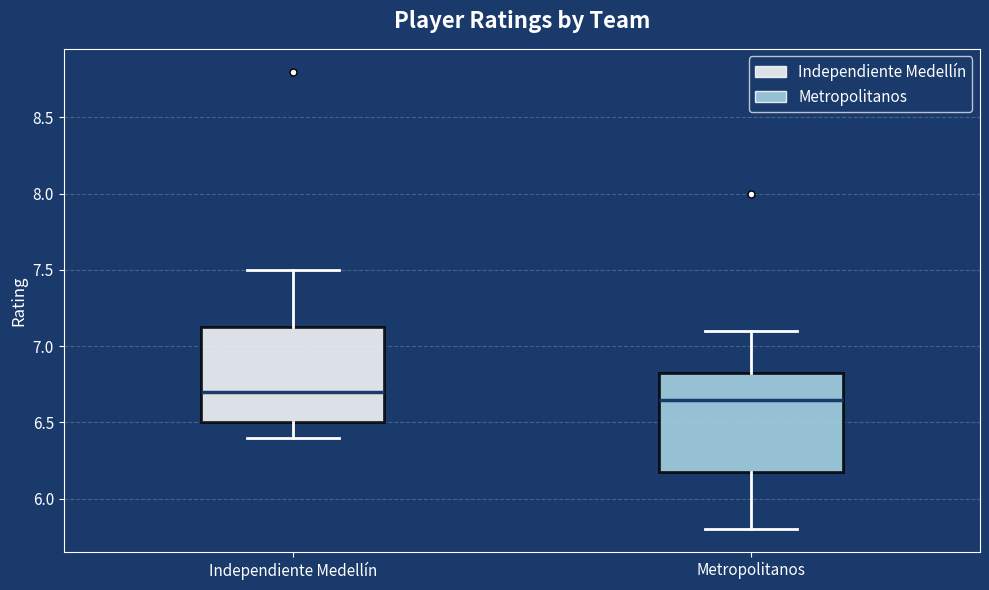

Reading left to right, read every box against the y-axis: the position of its median line, the range the box covers, and the ends of its whiskers. The values are not printed on the chart, so give them approximately, as read against the axis.

Independiente Medellín: median 6.70, box 6.50 to 7.15, whiskers 6.40 to 7.50
Metropolitanos: median 6.65, box 6.20 to 6.85, whiskers 5.80 to 7.10